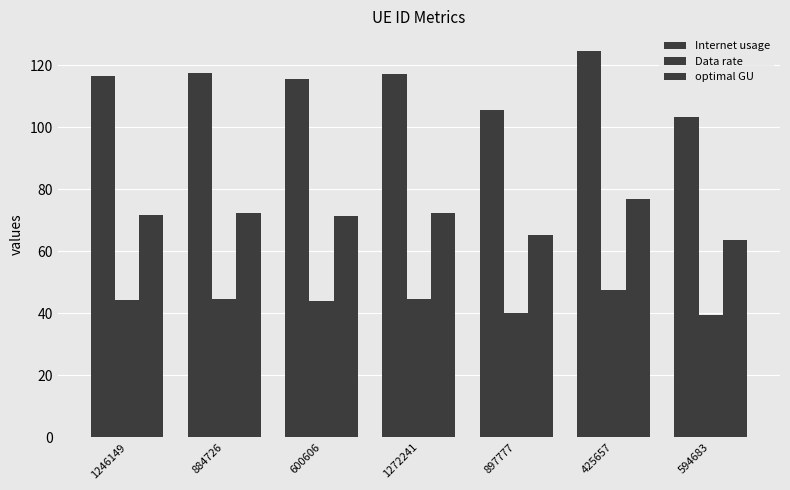

Count the number of data series in this chart.

3